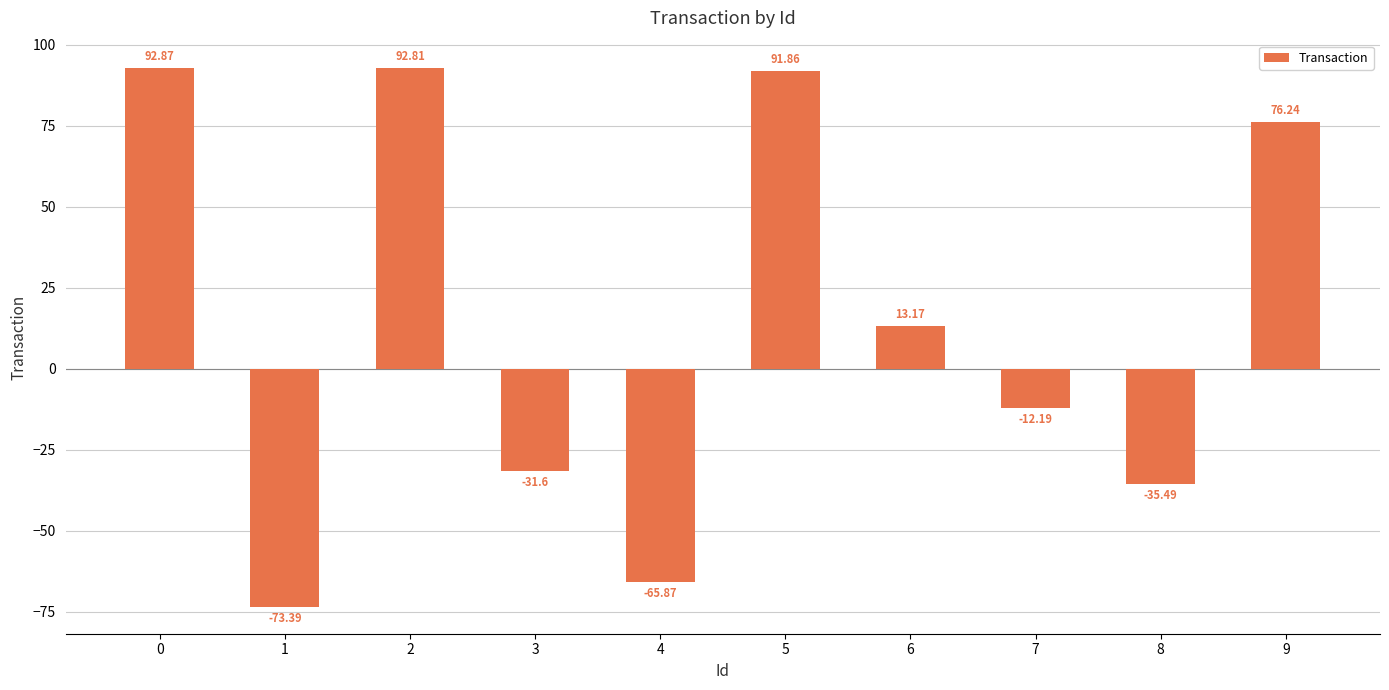

True or false: the data shows -10.5 at 3.

False